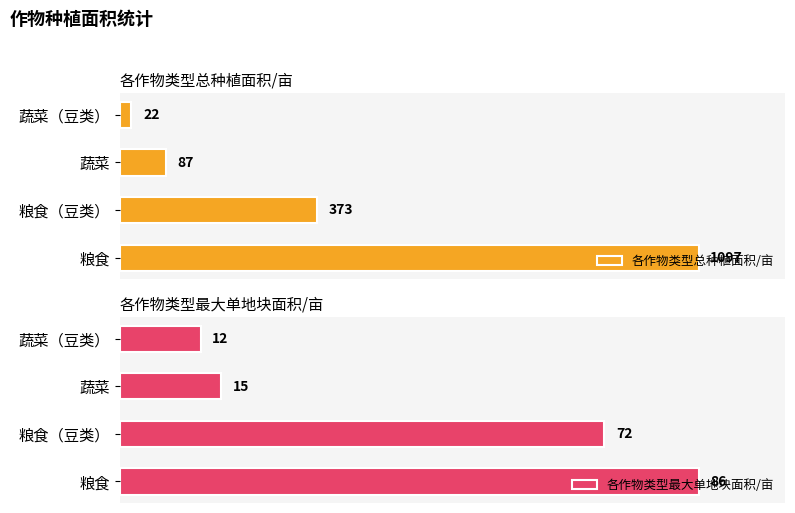

At which label is 各作物类型总种植面积/亩 closest to 559?

粮食（豆类）